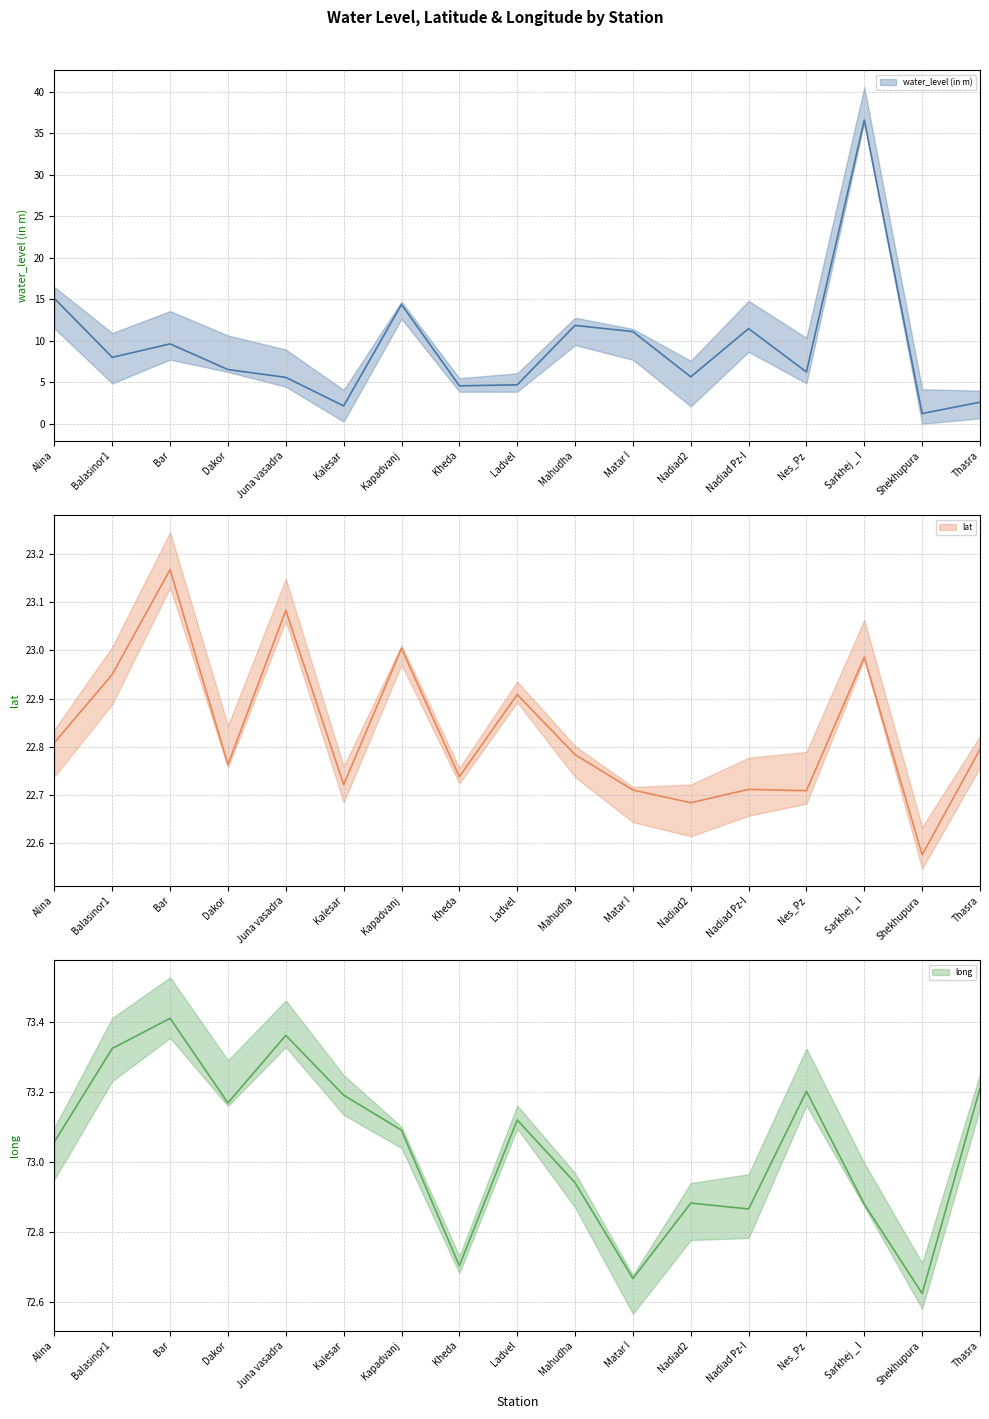

At Ladvel, list the series in order from largest to smallest.

long, lat, water_level (in m)